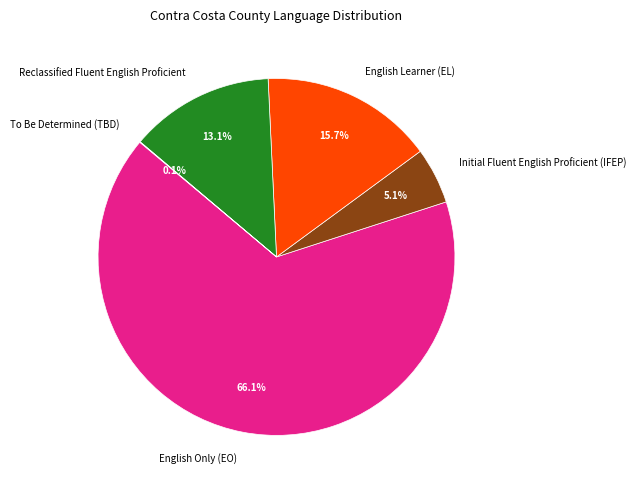

Is there any slice that represents more than half of the pie?

Yes